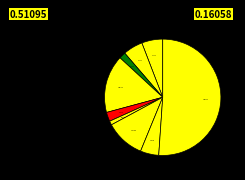

Is there any slice that represents more than half of the pie?

Yes